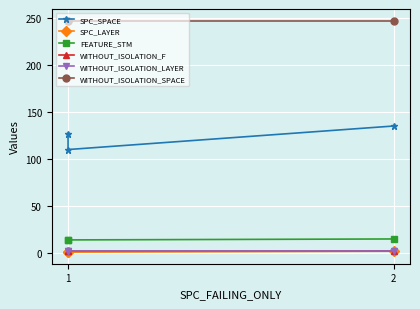

True or false: WITHOUT_ISOLATION_SPACE has a value of 76 at 1.

False